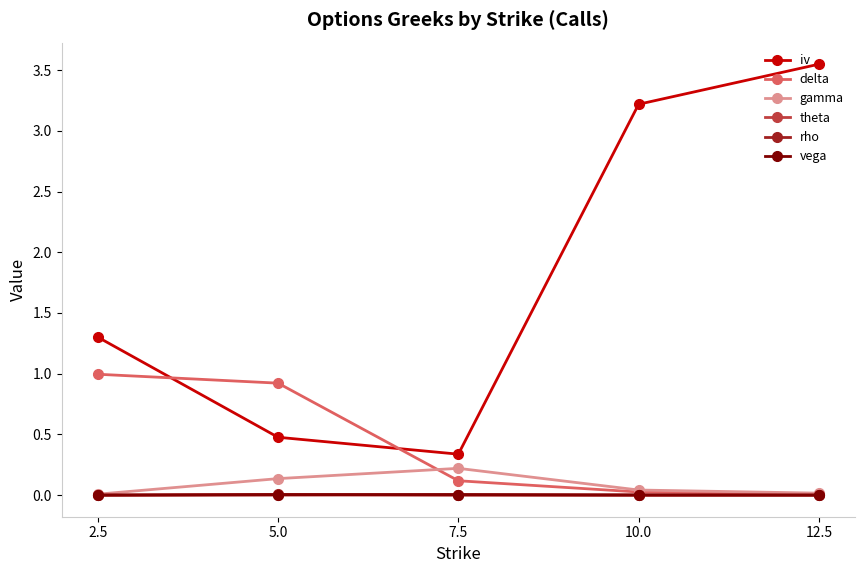

What are all the series names shown in the legend?

iv, delta, gamma, theta, rho, vega